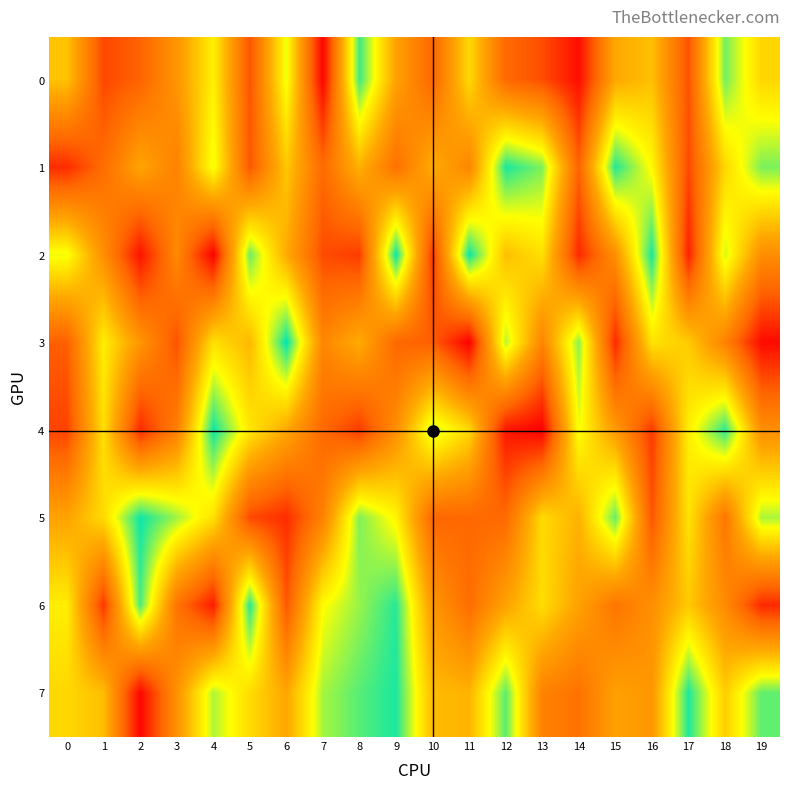

Between 11 and 16, which series saw the biggest shift?

3